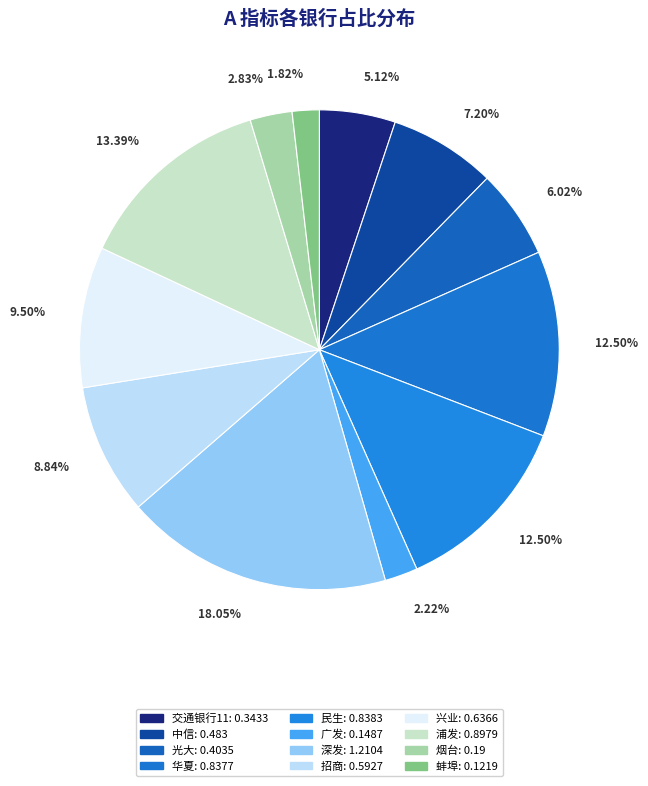

True or false: 蚌埠 accounts for 2% of the total.

True